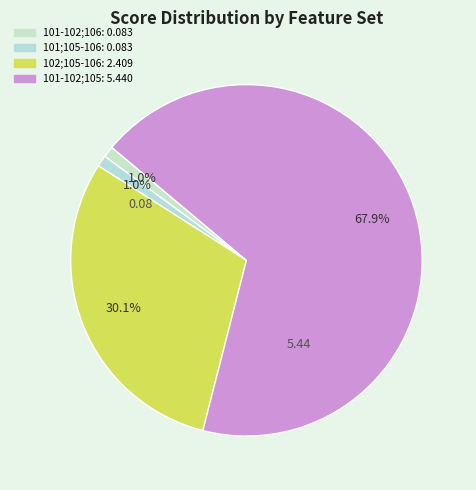

How many slices are in this pie chart?

4